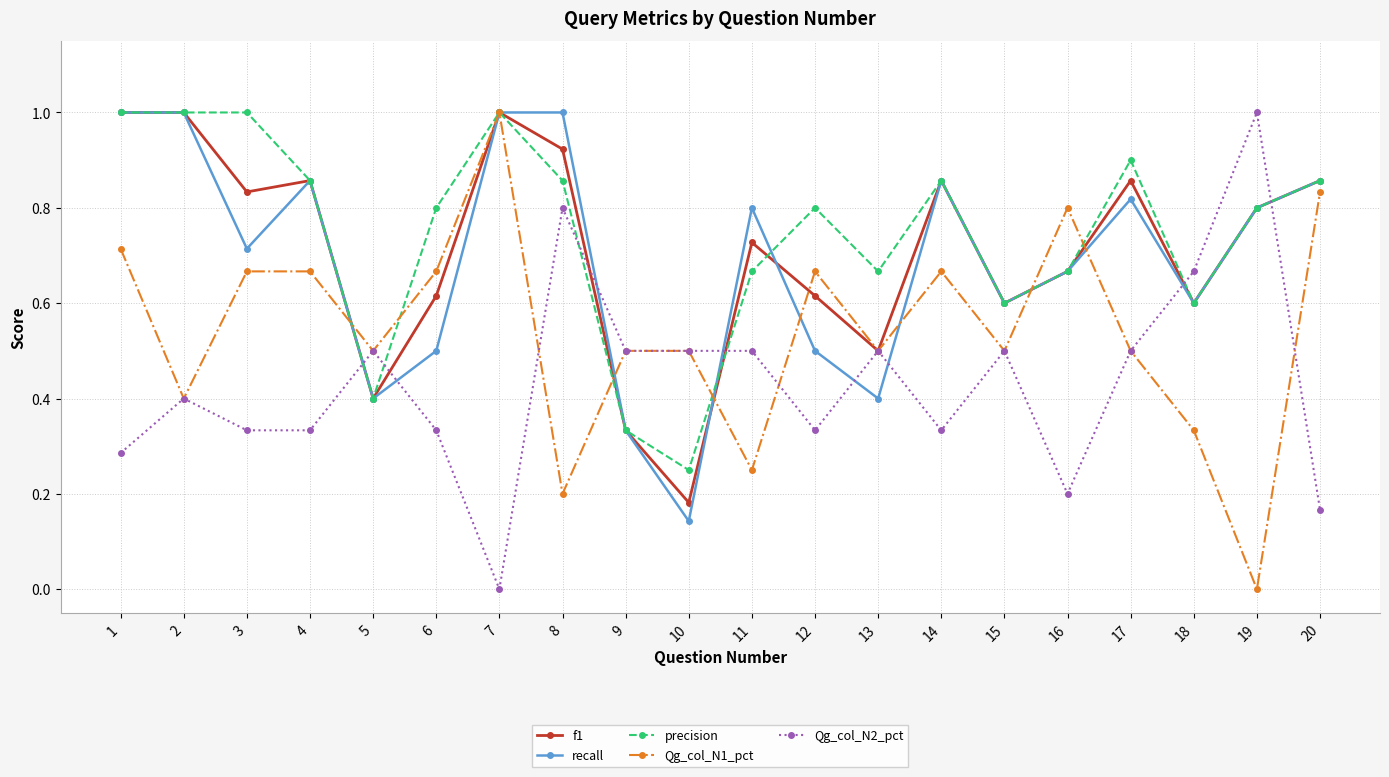

What is the total value across all series at 19?

3.4